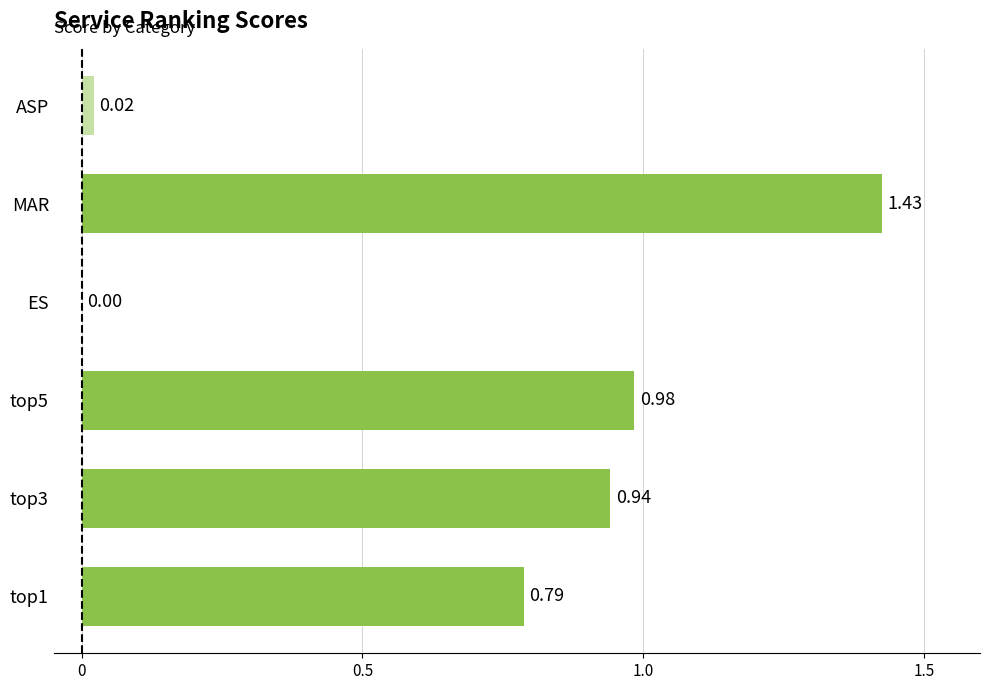

Which category has the highest value across all series?

MAR